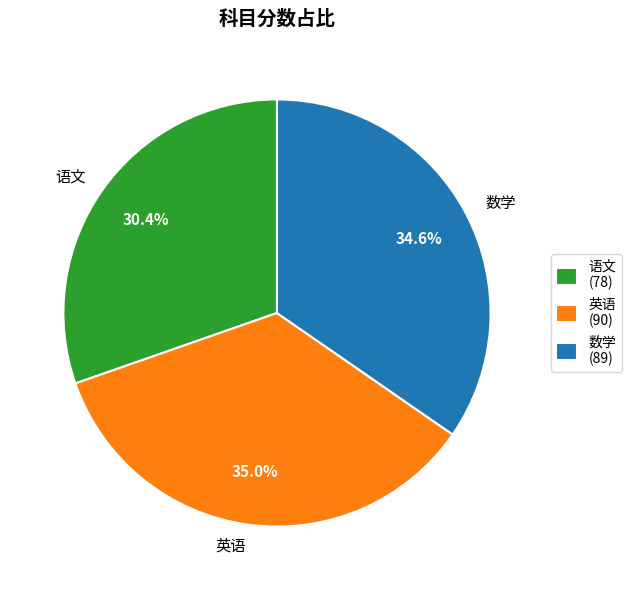

How many segments does this pie chart have?

3